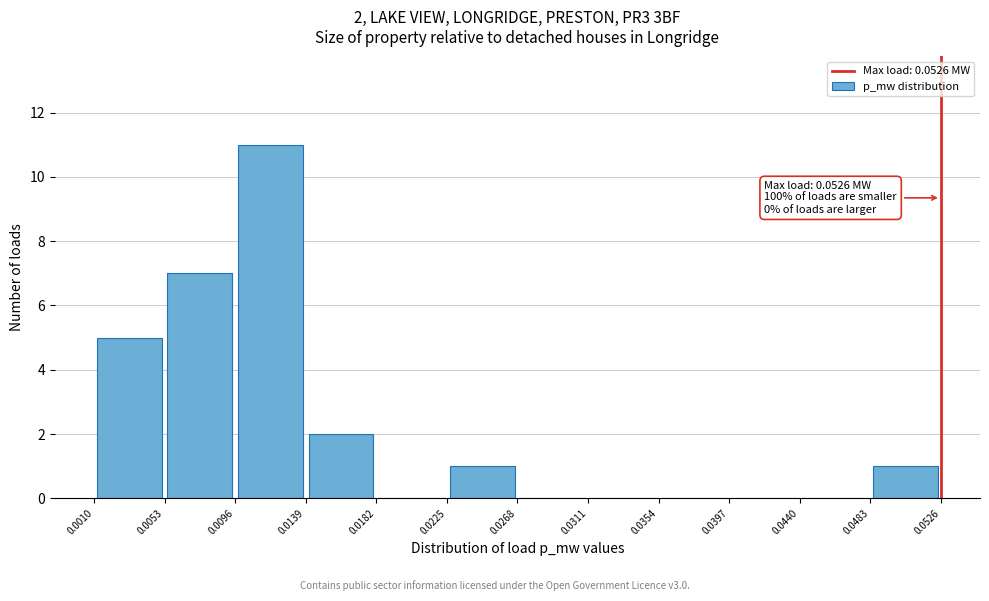

Over which range of the x-axis is the bar tallest?

0.0096 to 0.0139